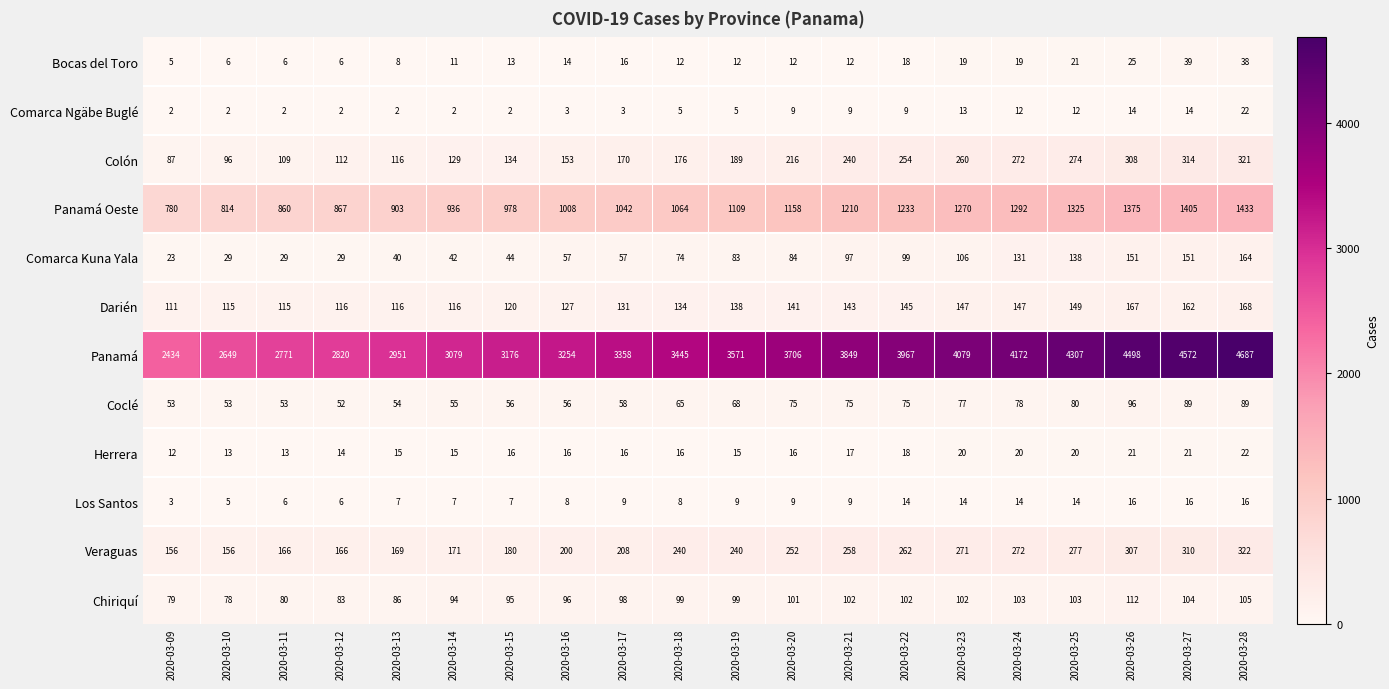

What value does the Darién series have at 2020-03-13, to the nearest 5?

115